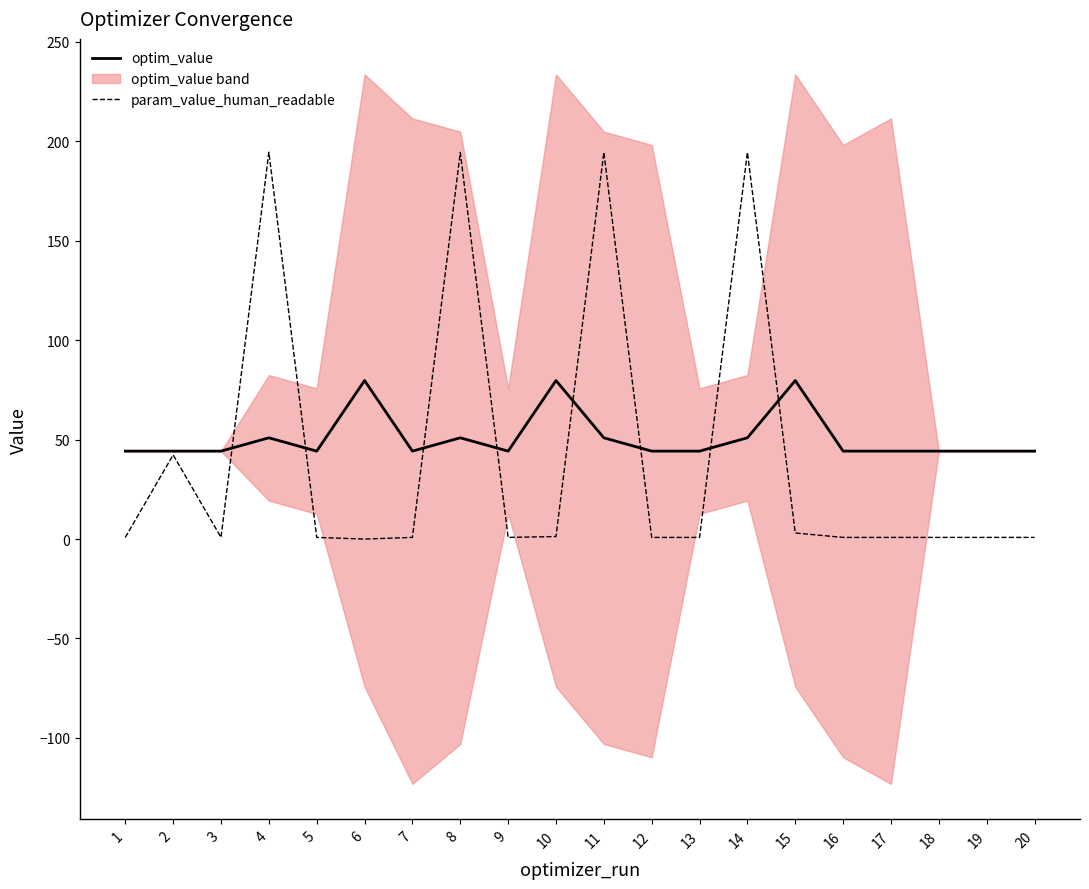

What is the value of the optim_value point at the 13th from the left?

44.2